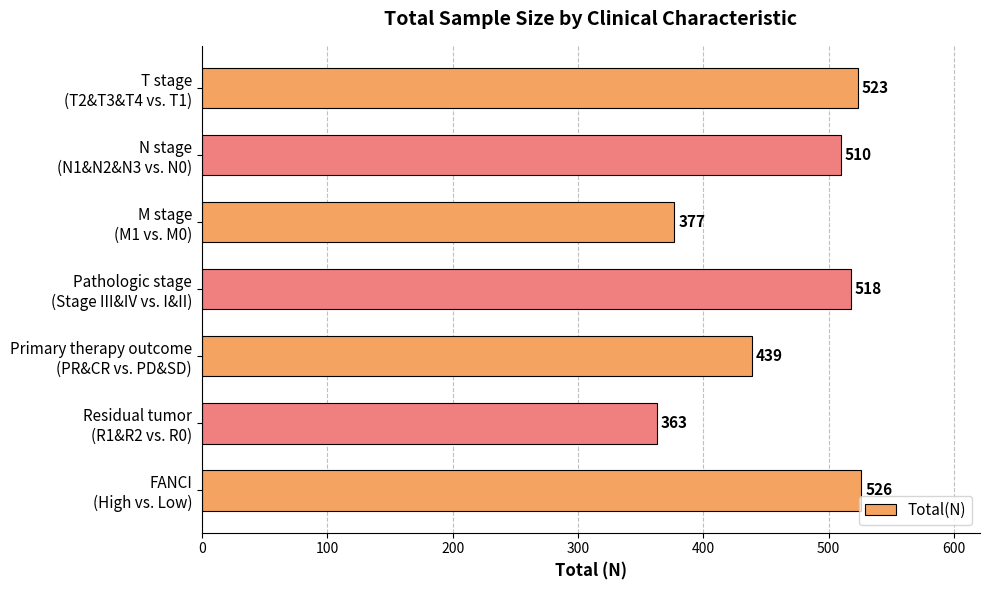

Which label corresponds to the largest value in the chart?

FANCI
(High vs. Low)